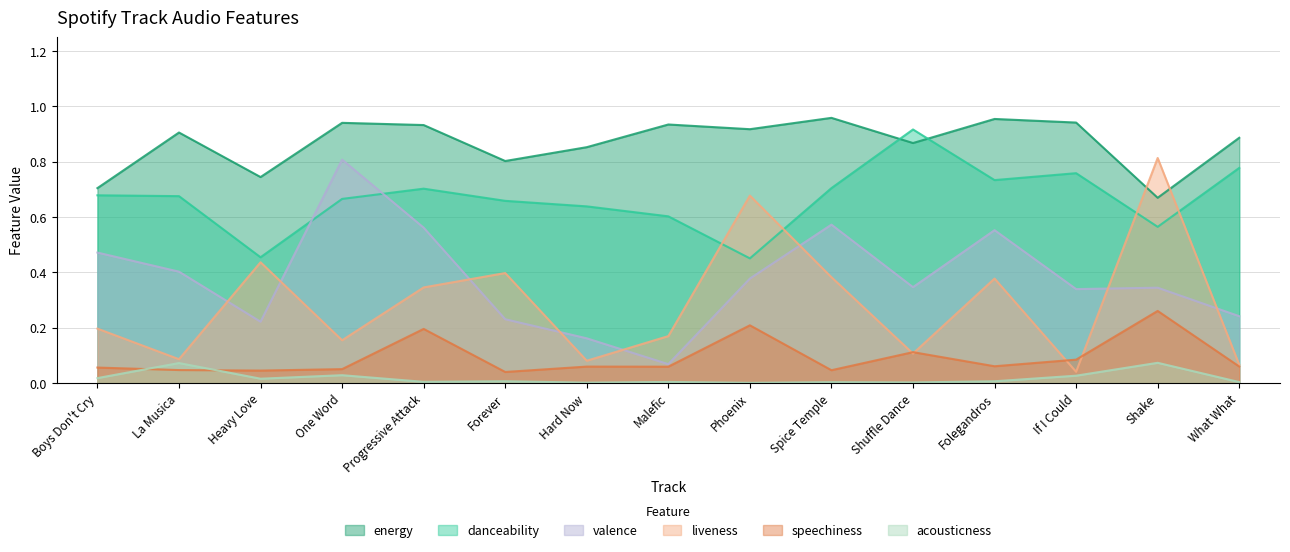

What is the label of the 15th point from the left?

What What